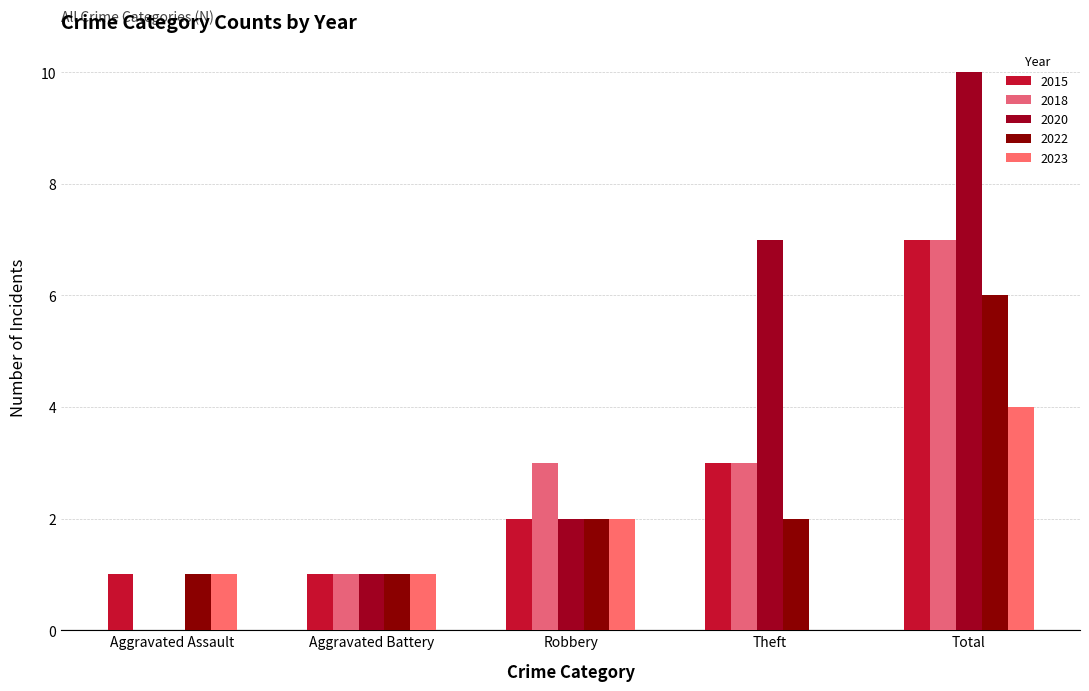

What is the label of the 4th bar from the left?

Theft